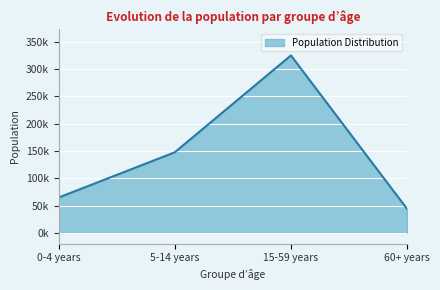

Where is the first local maximum?

15-59 years